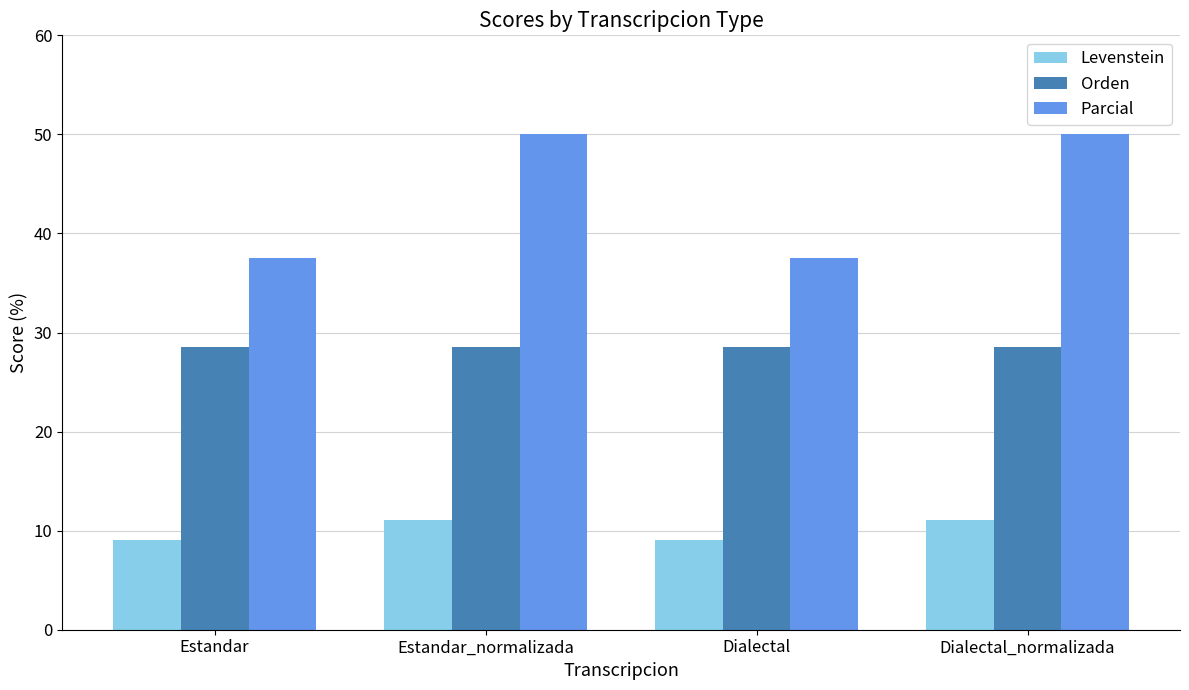

Reading right to left, list all the values displayed in this chart.

Levenstein: 11.1	9.1	11.1	9.1
Orden: 28.6	28.6	28.6	28.6
Parcial: 50.0	37.5	50.0	37.5